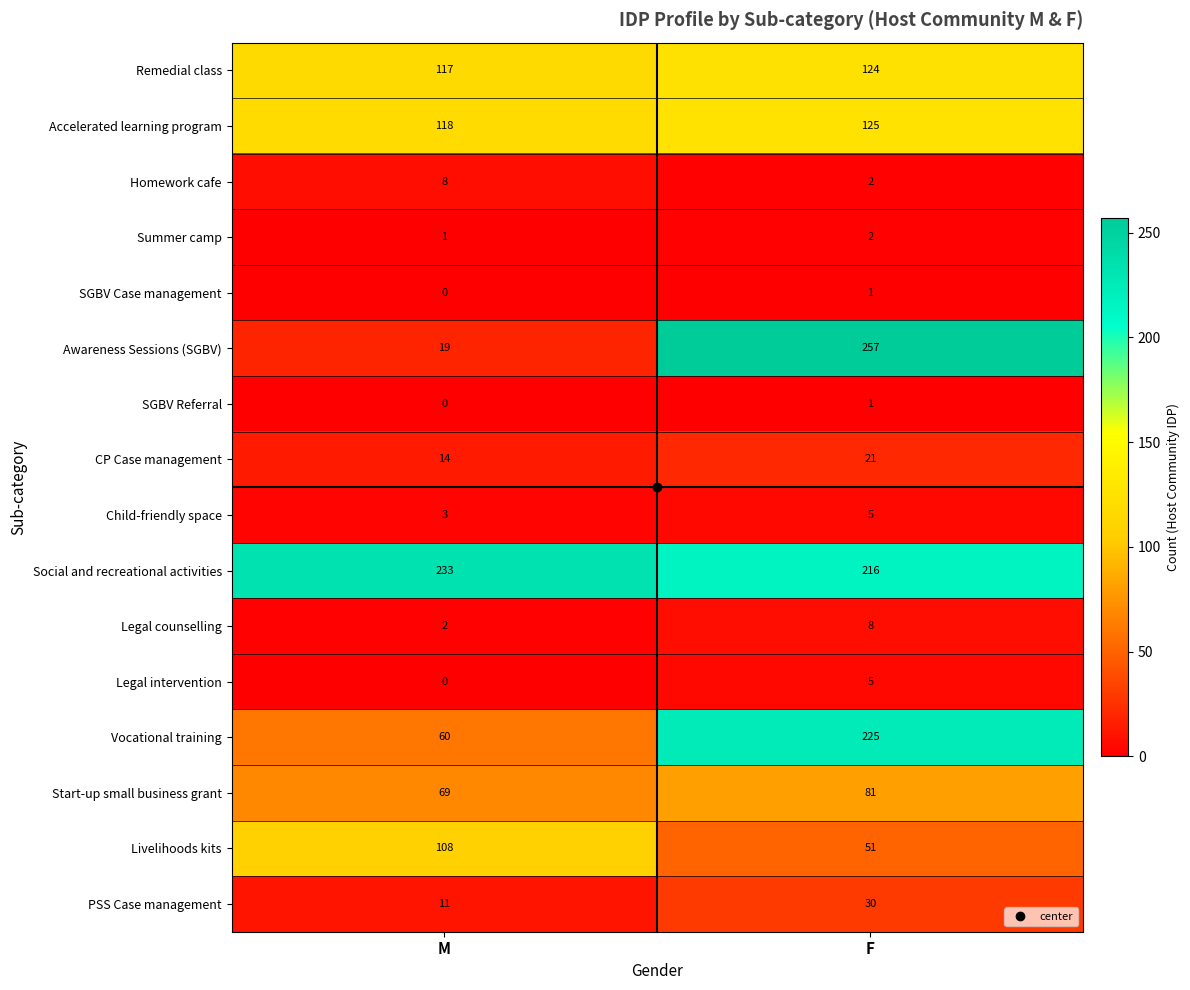

How many data points does each series have?

2